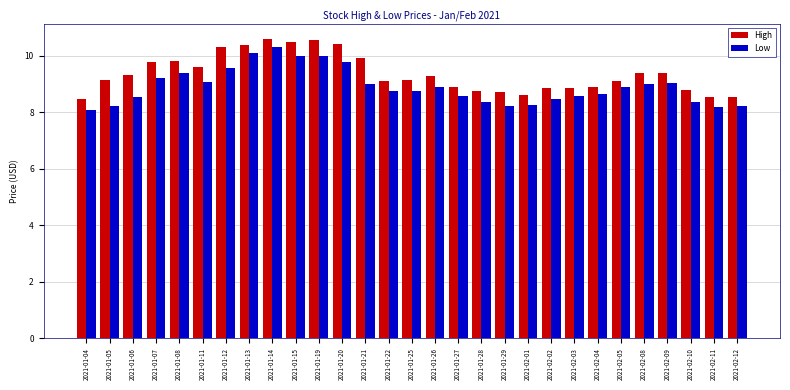

What is the maximum value for Low?

10.3